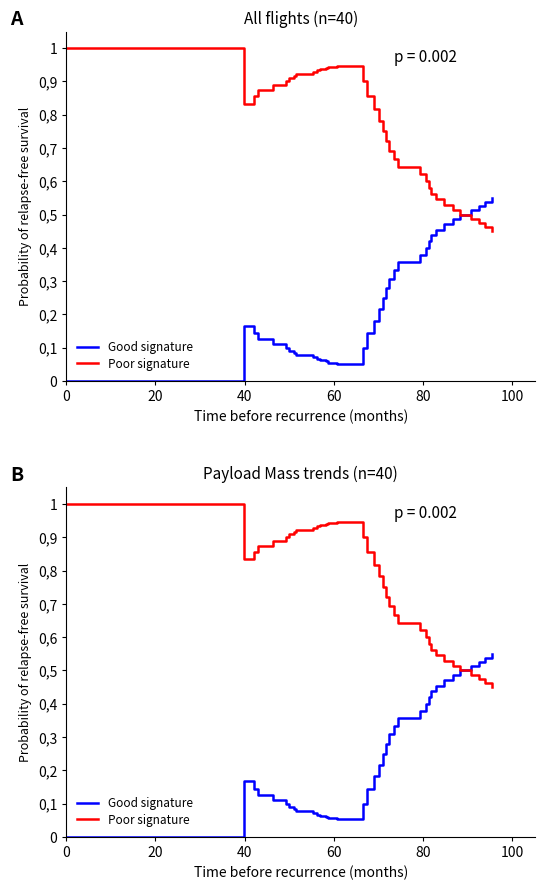

Reading right to left, list all the values displayed in this chart.

Good signature: 0.6	0.5	0.5	0.5	0.5	0.5	0.5	0.5	0.4	0.4	0.4	0.4	0.4	0.3	0.3	0.3	0.2	0.2	0.2	0.1	0.1	0.1	0.1	0.1	0.1	0.1	0.1	0.1	0.1	0.1	0.1	0.1	0.1	0.1	0.2	0.0	0.0	0.0	0.0	0.0
Poor signature: 0.4	0.5	0.5	0.5	0.5	0.5	0.5	0.5	0.6	0.6	0.6	0.6	0.6	0.7	0.7	0.7	0.8	0.8	0.8	0.9	0.9	0.9	0.9	0.9	0.9	0.9	0.9	0.9	0.9	0.9	0.9	0.9	0.9	0.9	0.8	1.0	1.0	1.0	1.0	1.0